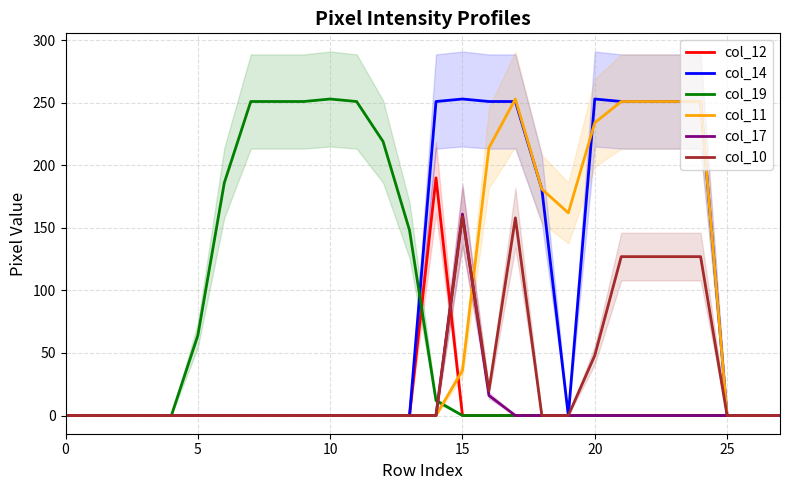

What is the label of the 13th point from the left?

12